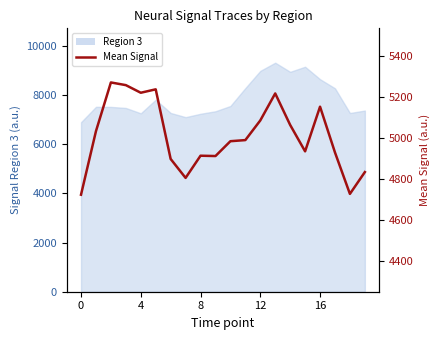

Which has a higher value, 19 or 7?

19